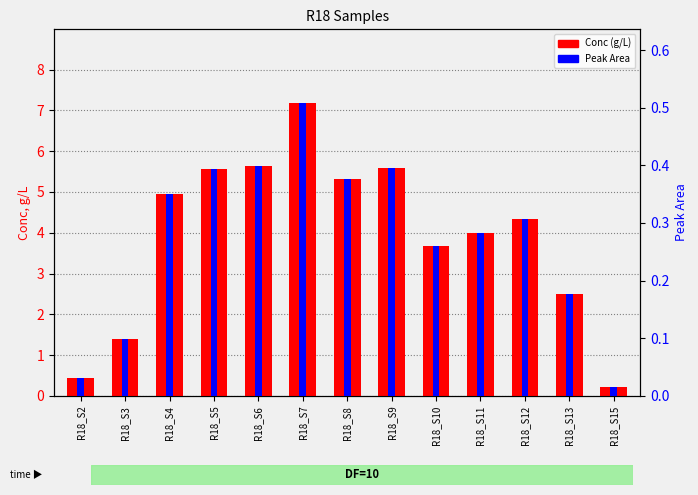

What is the sum of all Conc (g/L) values?

50.8